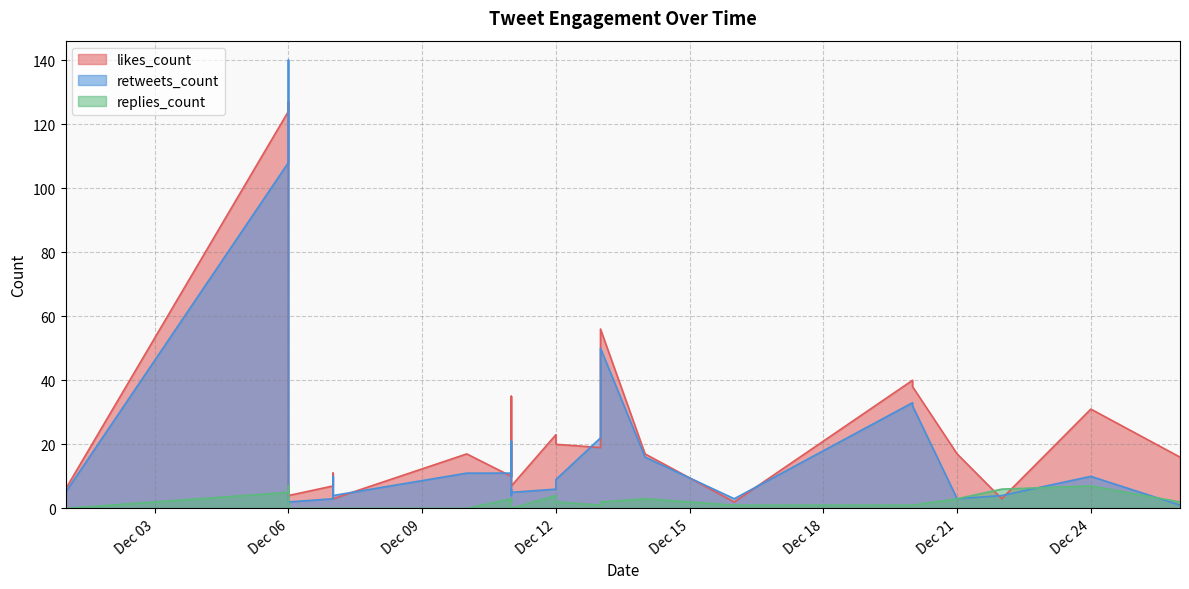

Count the number of data series in this chart.

3